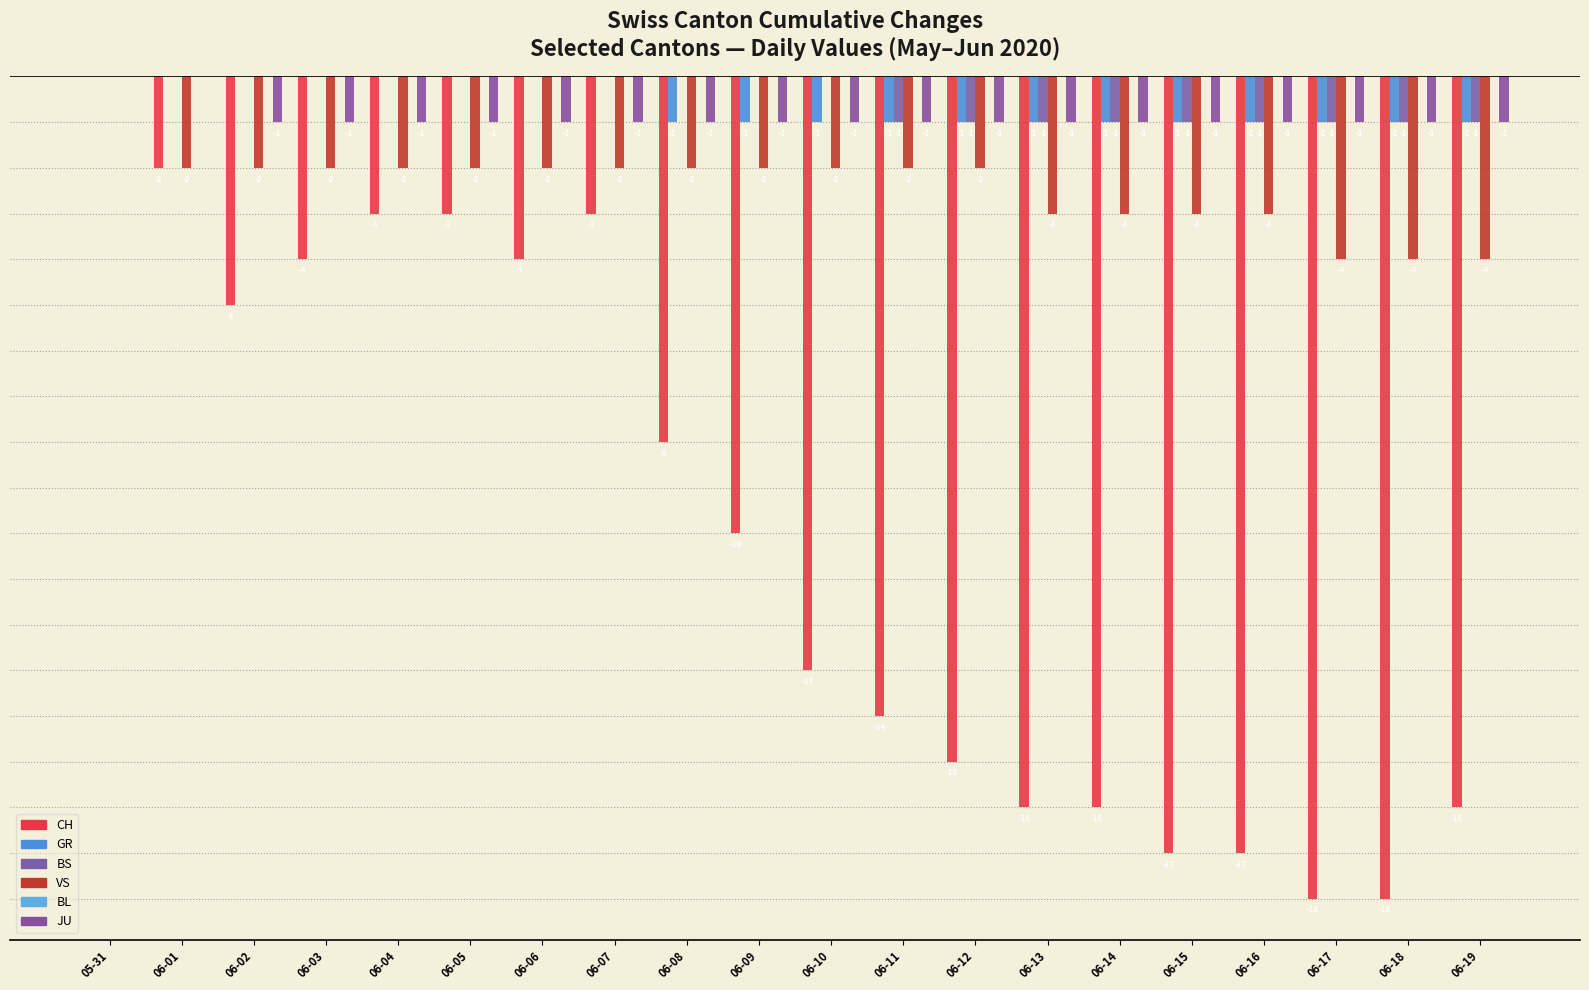

Rank the series by their maximum value, from lowest to highest.

CH, GR, BS, VS, BL, JU